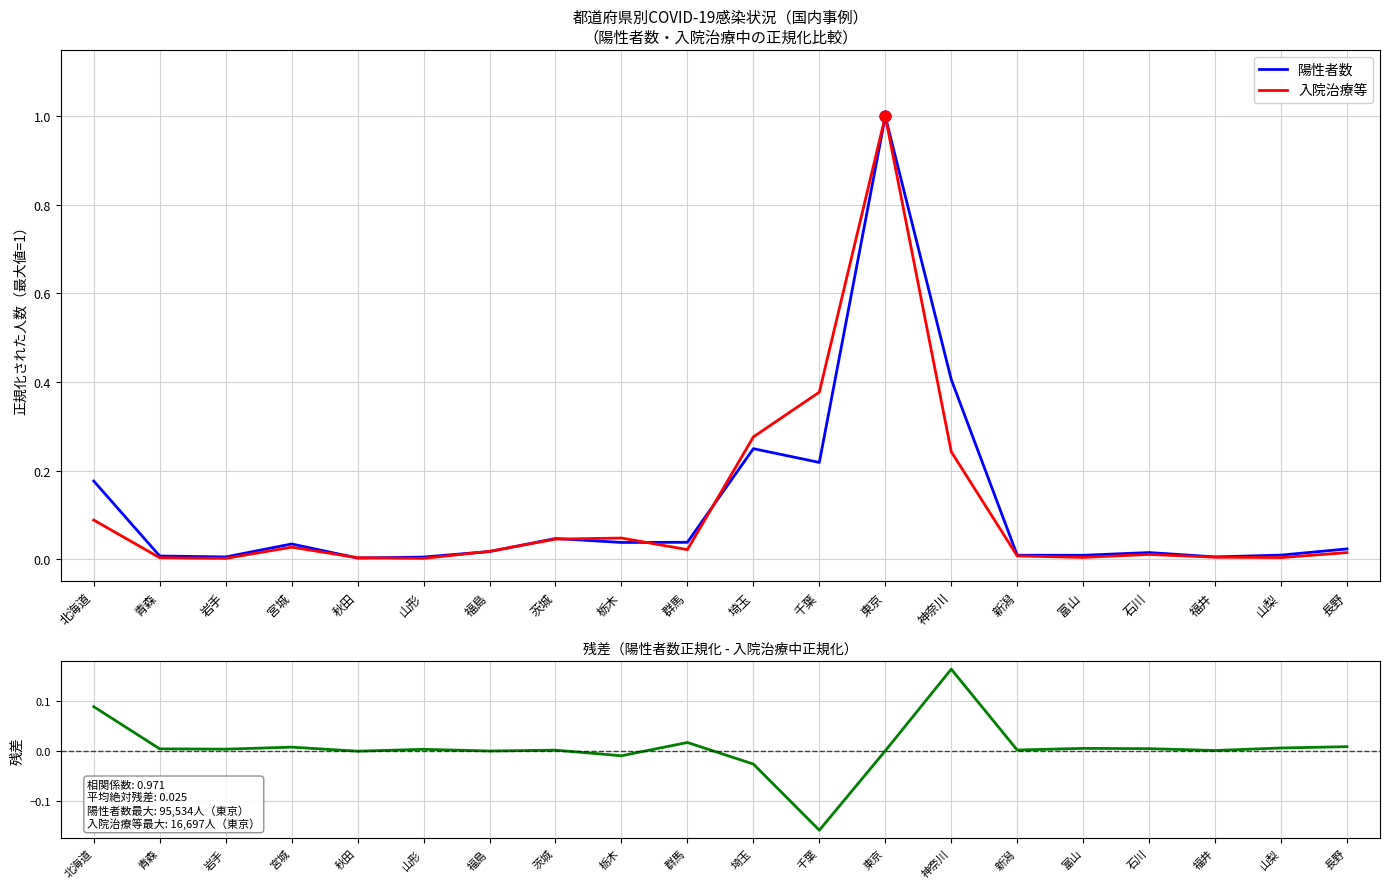

Which series has the widest spread of Y values?

入院治療等